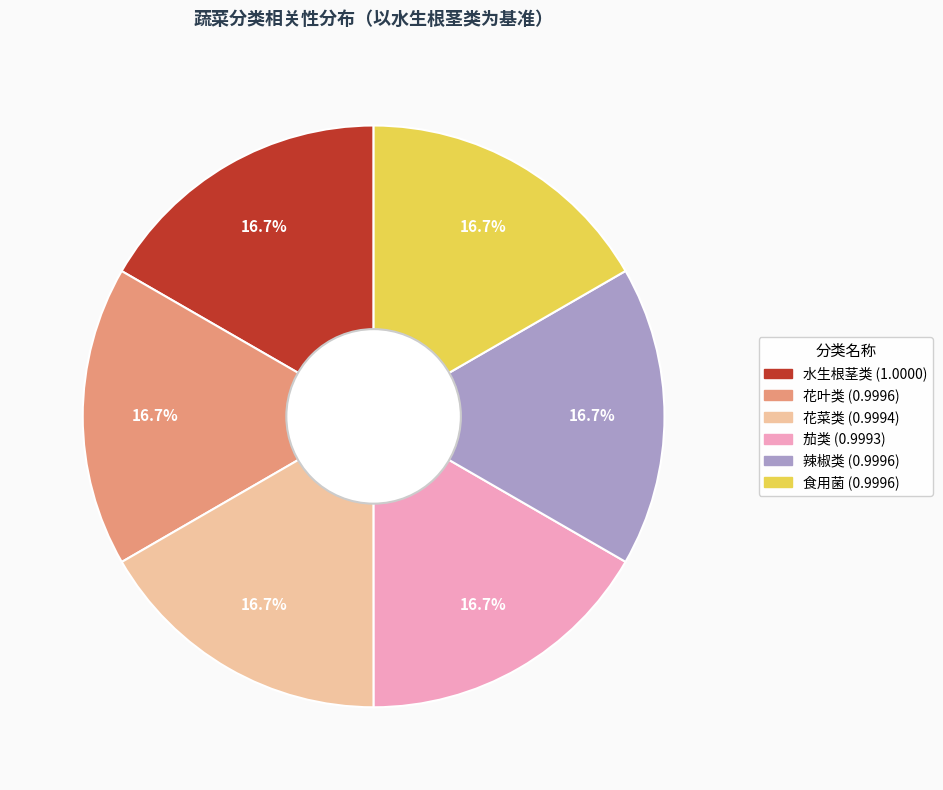

What percentage do 花菜类 and 食用菌 together represent?

33.3%